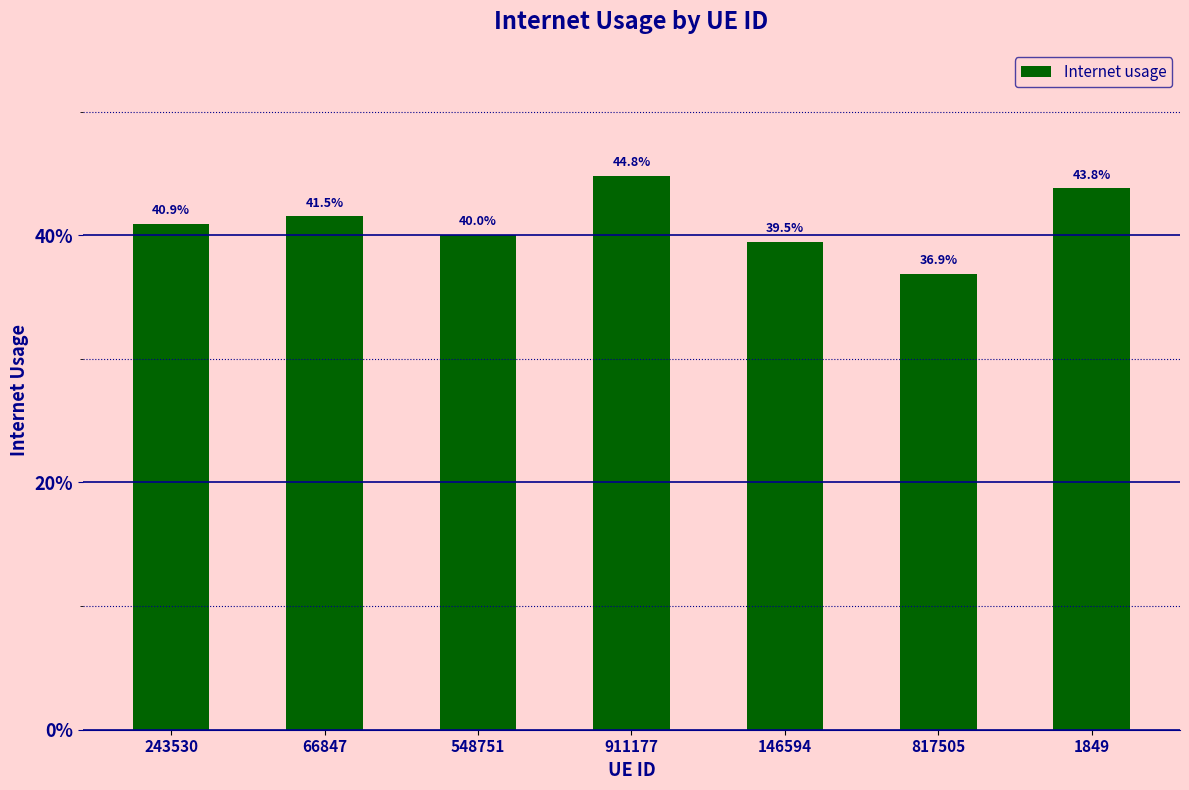

List the labels in order of value, largest first.

911177, 1849, 66847, 243530, 548751, 146594, 817505